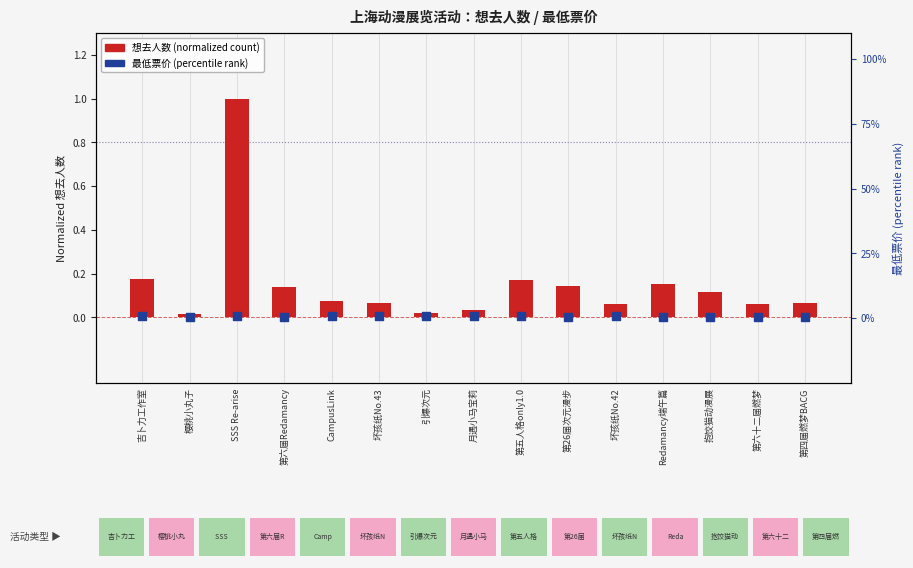

What are all the series names shown in the legend?

想去人数 (normalized), 最低票价 (percentile)